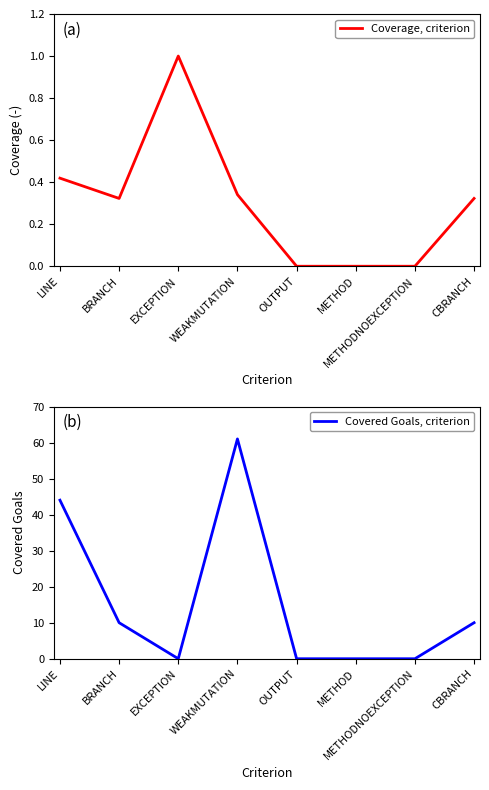

True or false: Covered Goals, criterion has a value of -22.3 at OUTPUT.

False